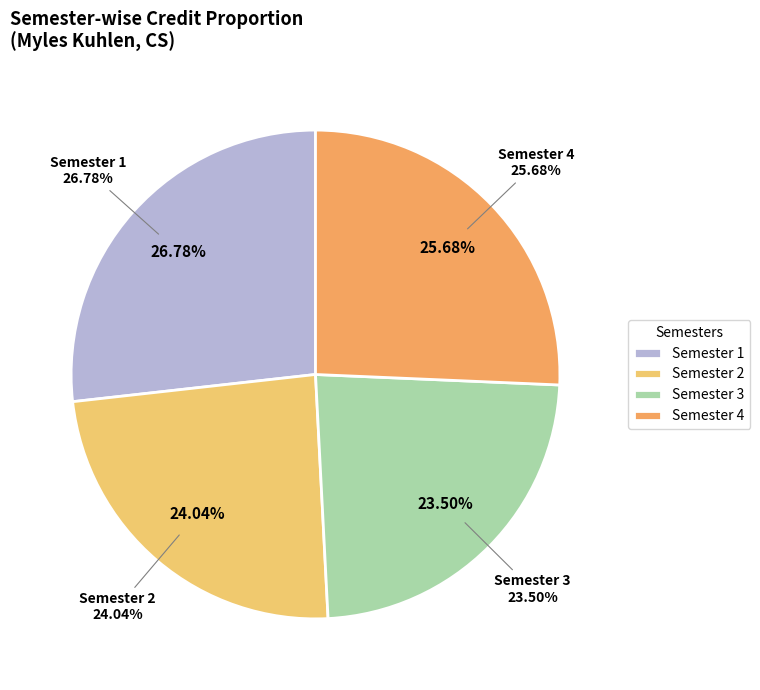

To the nearest percent, what is the average slice percentage?

25%